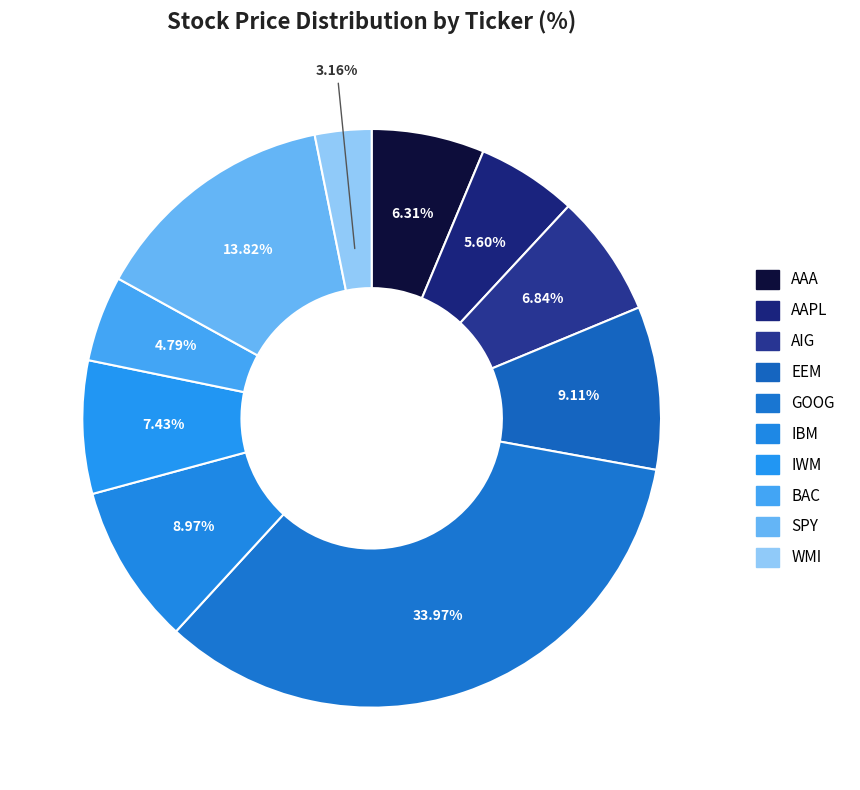

Is AAPL the majority of the pie?

No